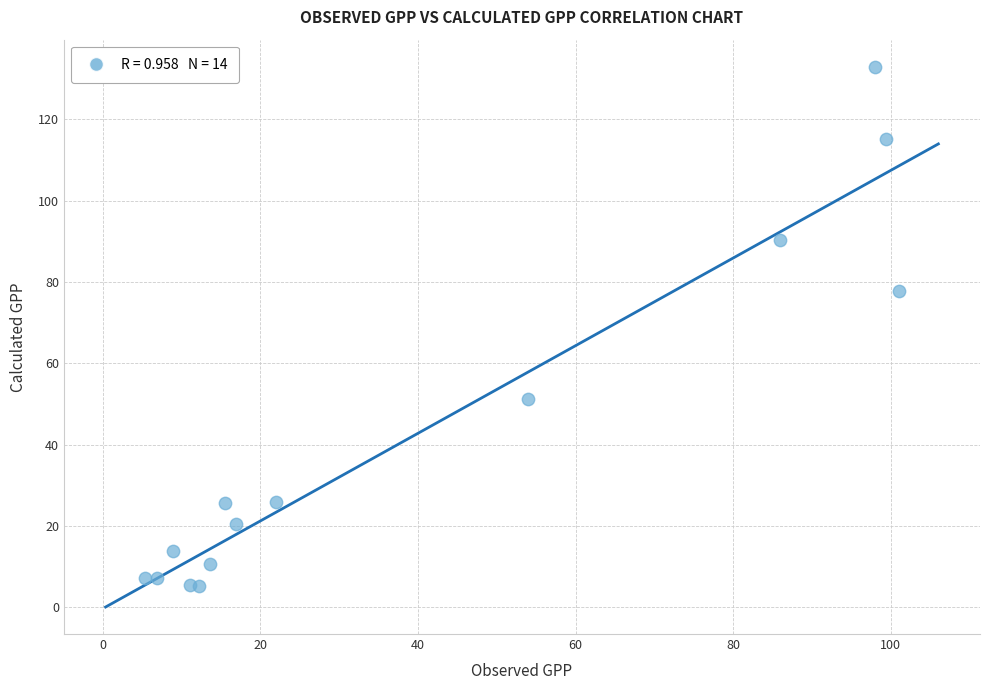

What Y value in the scatter plot is closest to 69?

77.7